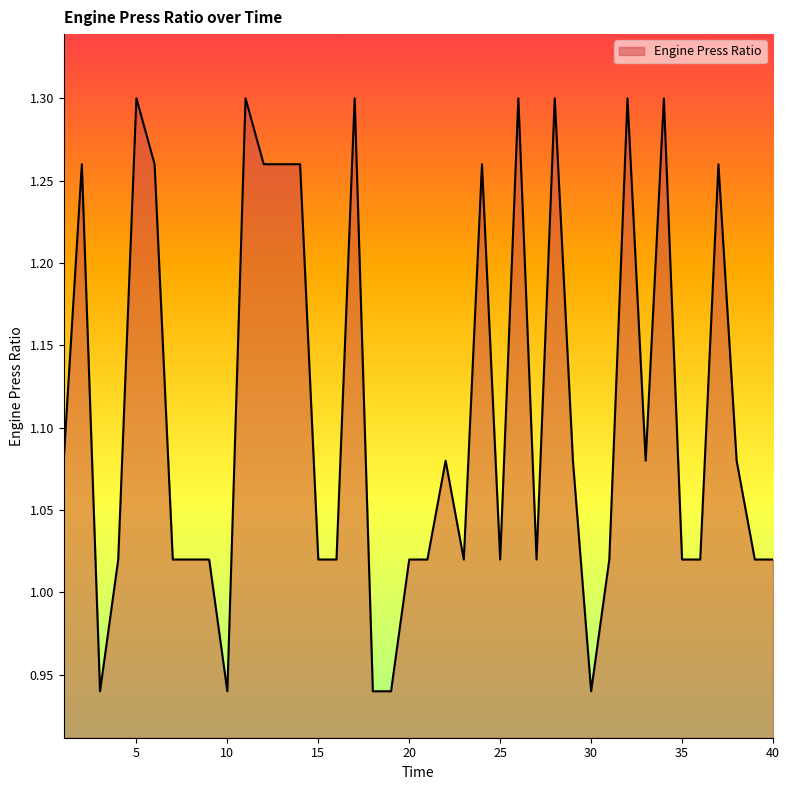

What is the difference between the maximum and minimum values?

0.4